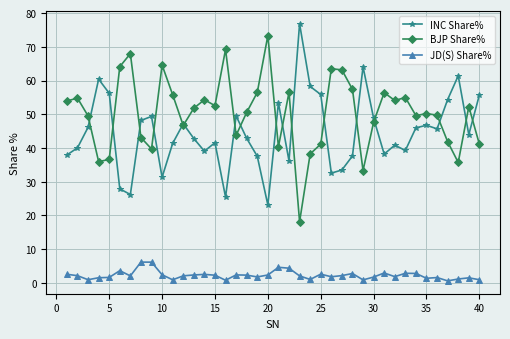

Count the number of categories in the chart.

40